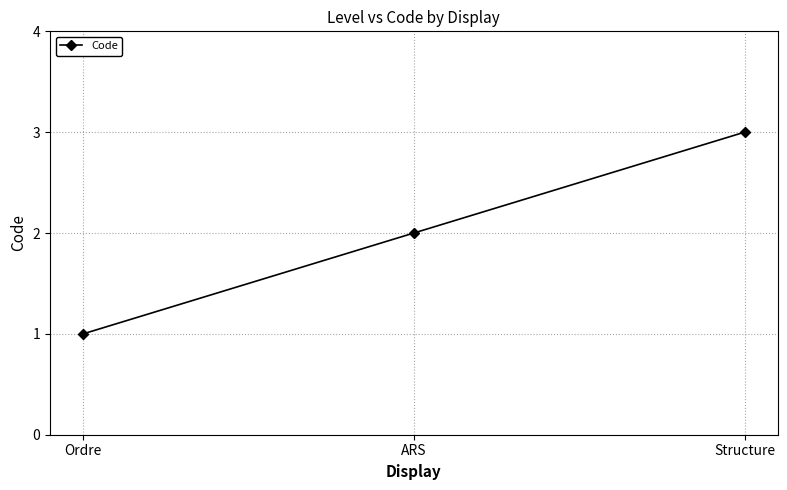

At which category does the chart reach its minimum across all series?

Ordre